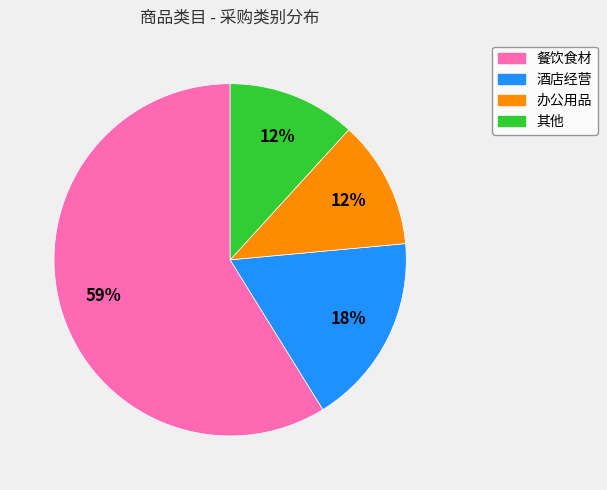

To the nearest percent, what portion does 酒店经营 represent?

18%